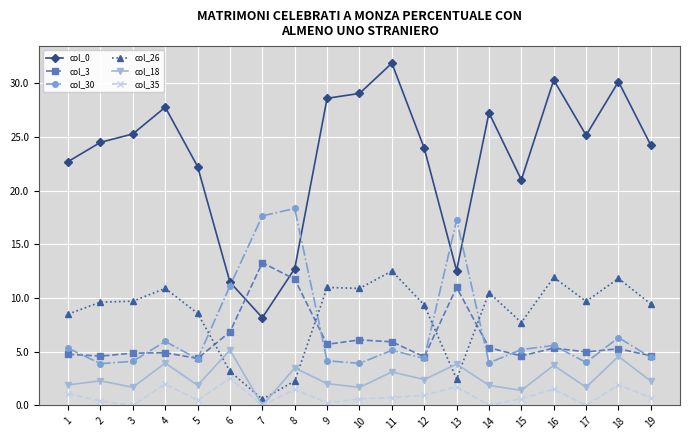

What is the sum of the col_30 values at 13 and 3?

21.4